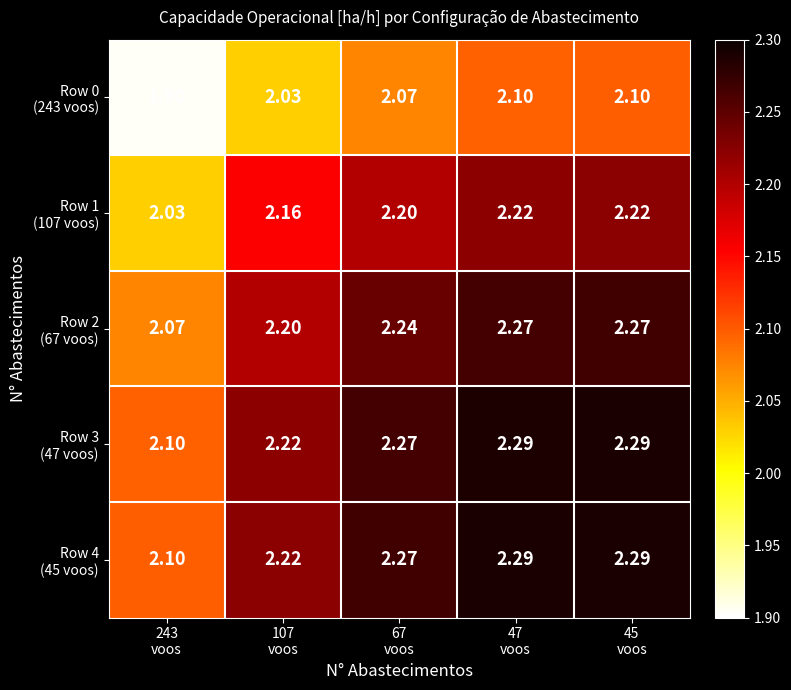

Between 107 voos and 47 voos, which series saw the biggest shift?

Row 0 (243 voos)